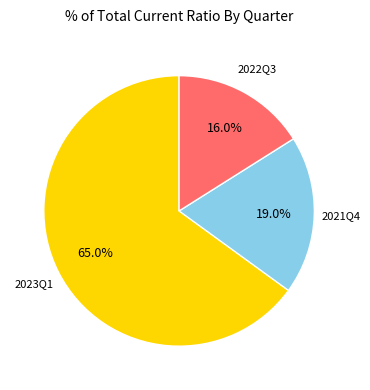

To the nearest percent, what is the average slice percentage?

33%